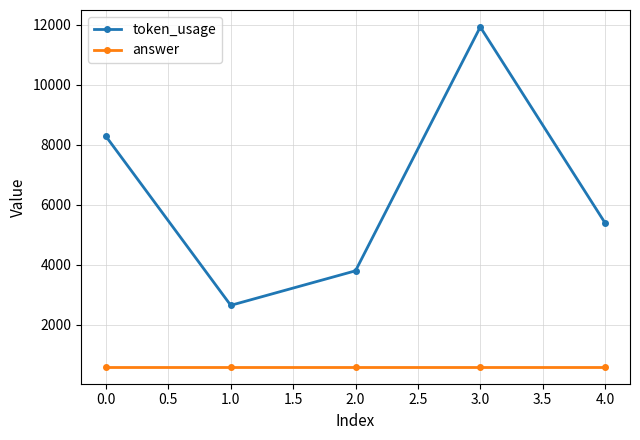

What is the sum of the token_usage values at 2.0 and 4.0?

9194